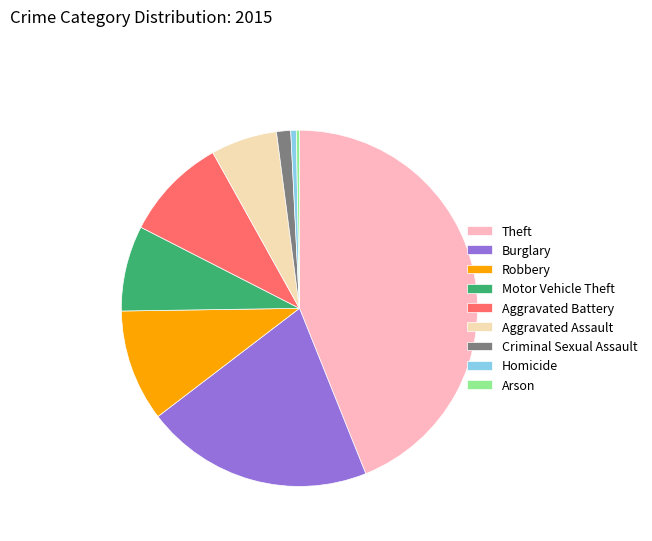

Which slice is the largest?

Theft